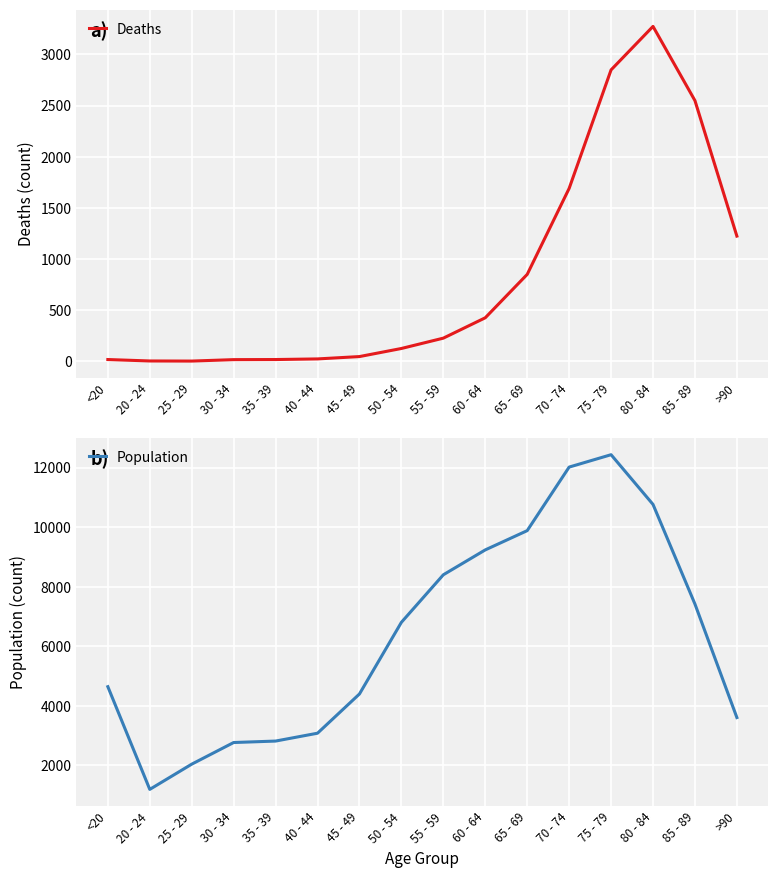

The Deaths series shows 2652 at 70 - 74. True or false?

False